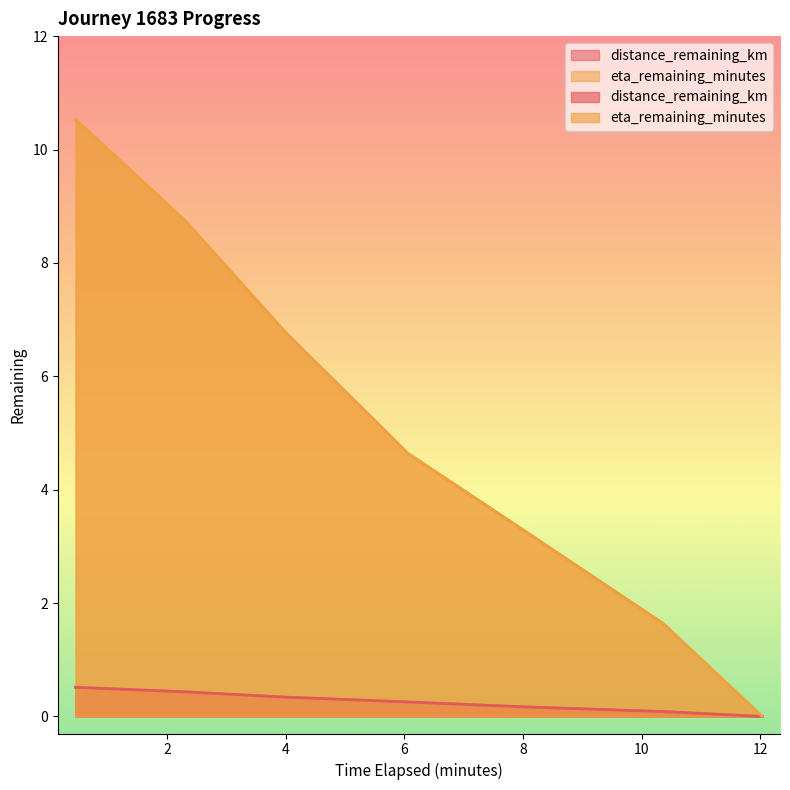

The value of eta_remaining_minutes at 0.46 is 10.5. True or false?

True